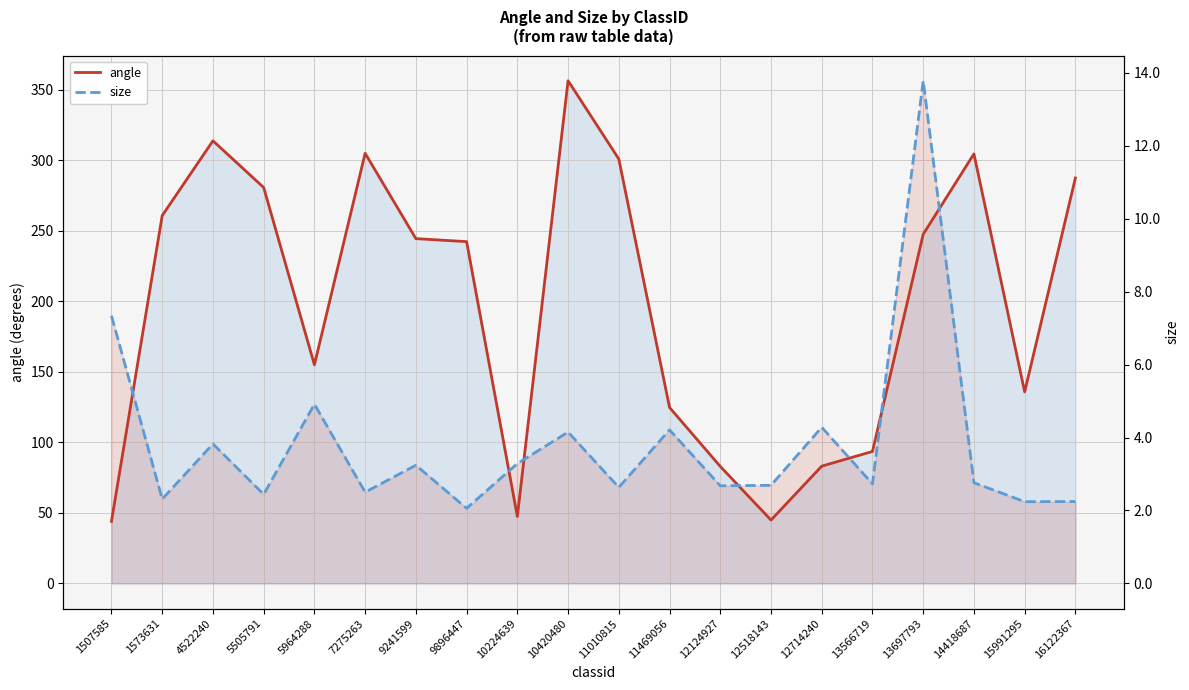

Which series has the largest total across all categories?

angle